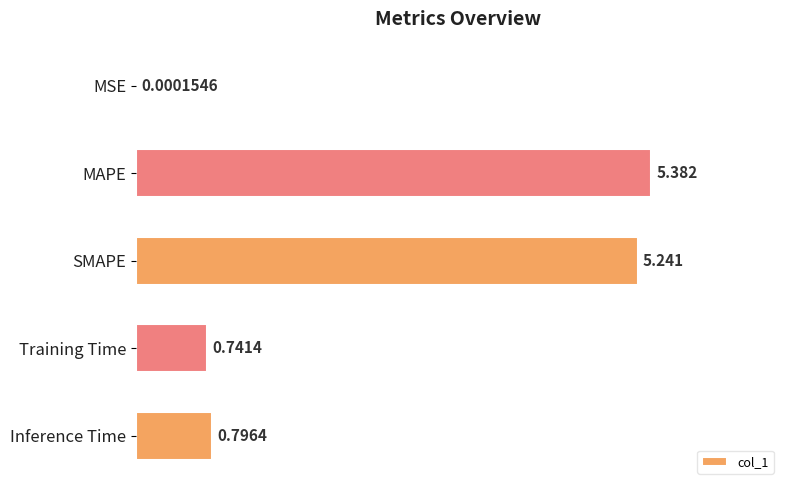

Which label corresponds to the largest value in the chart?

MAPE